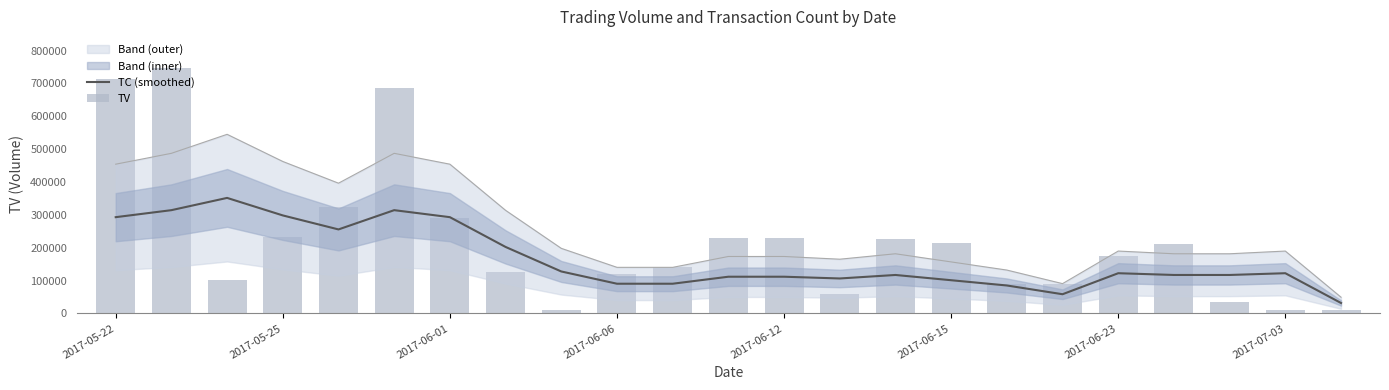

Count the number of categories in the chart.

23